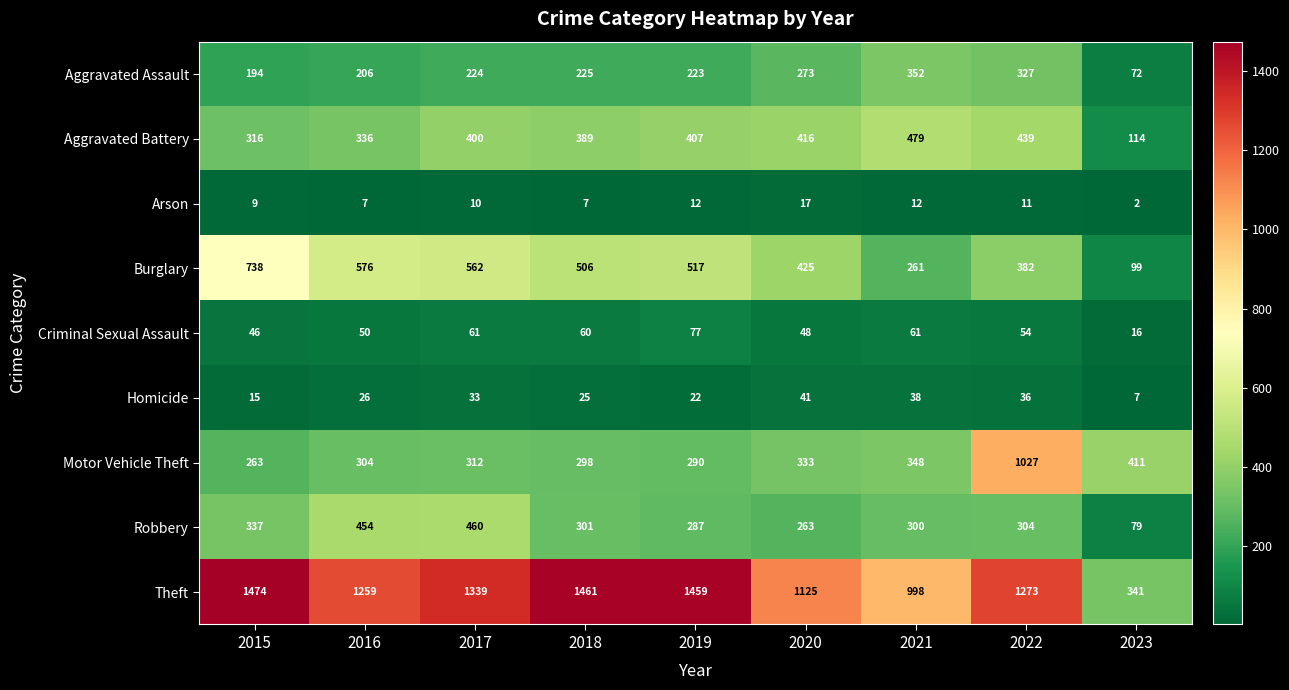

Rank the series at 2020 from lowest to highest value.

Arson, Homicide, Criminal Sexual Assault, Robbery, Aggravated Assault, Motor Vehicle Theft, Aggravated Battery, Burglary, Theft